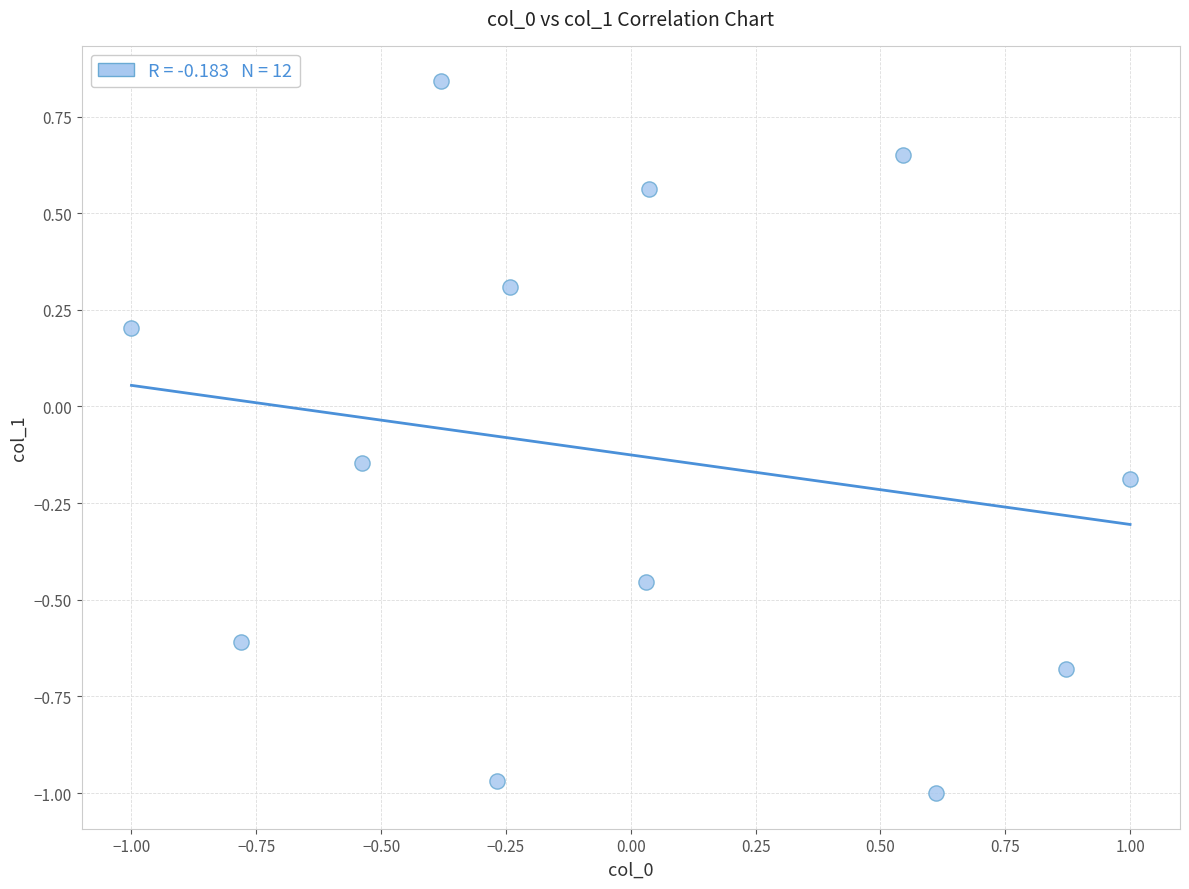

What is the range of Y values (max minus min)?

1.8